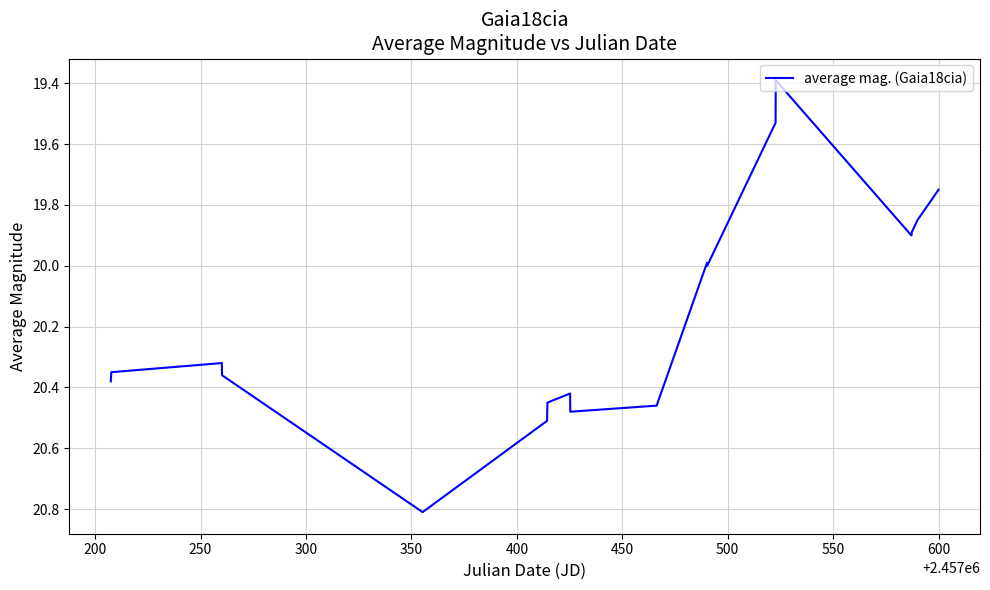

What is the smallest value displayed?

19.4